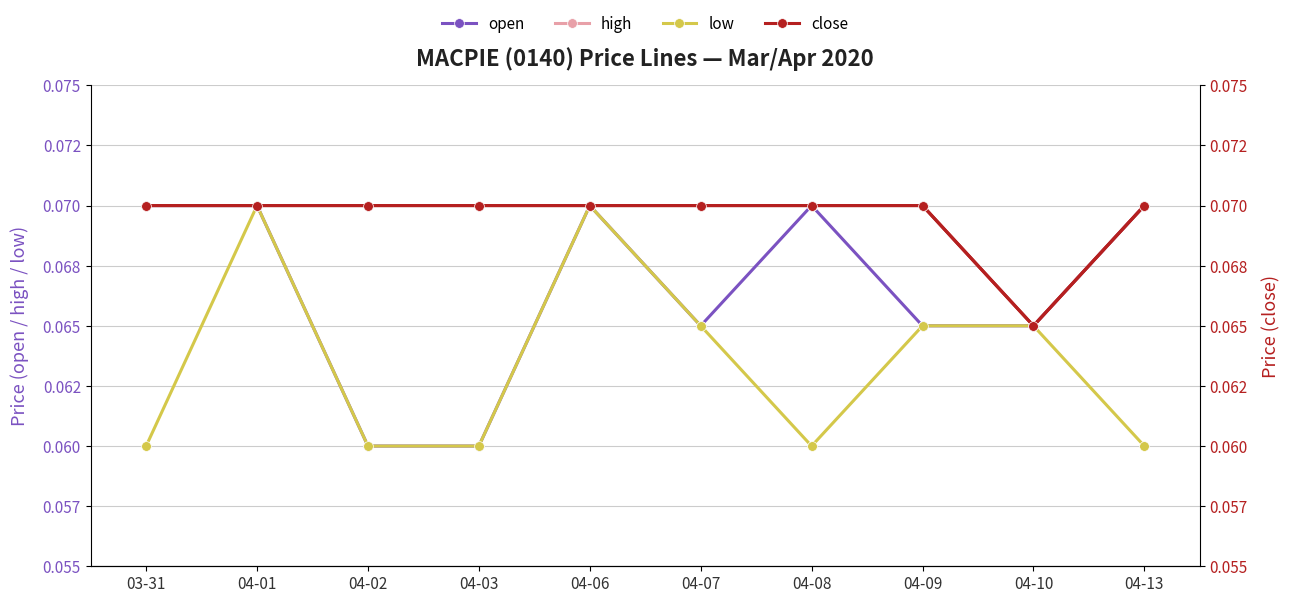

What is the label of the 3rd point from the right?

04-09